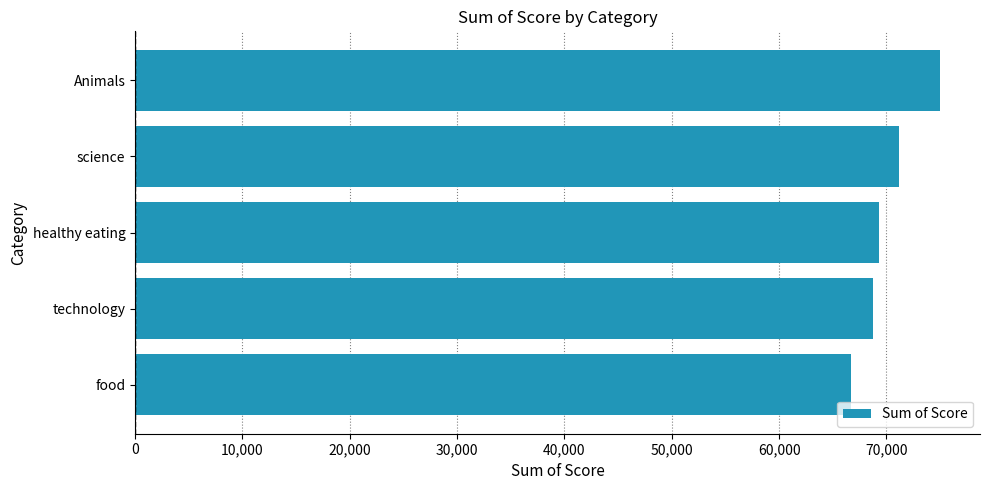

Count the number of categories in the chart.

5